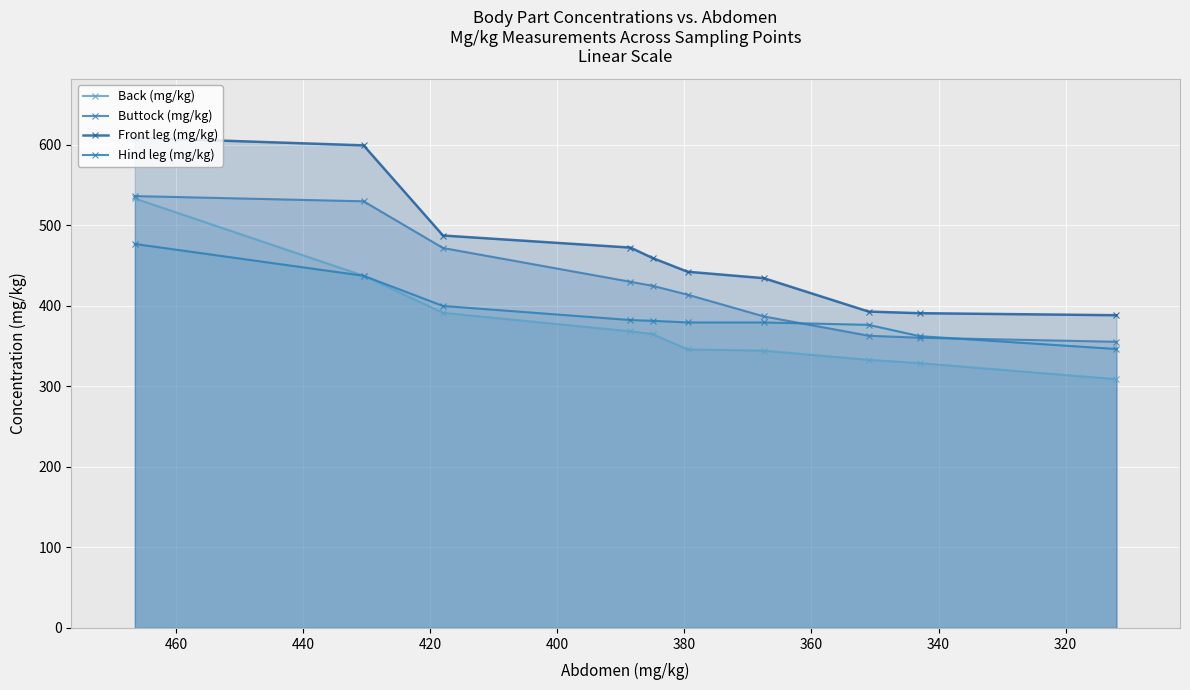

True or false: Front leg (mg/kg) and Hind leg (mg/kg) cross at least once.

False